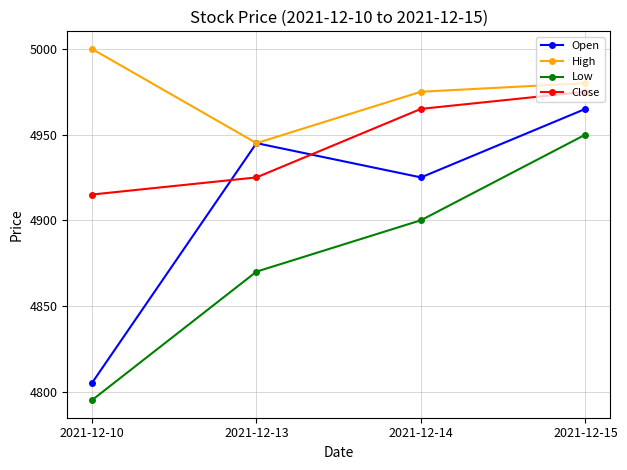

Reading left to right, what are all the values shown in this chart?

Open: 2021-12-10=4805	2021-12-13=4945	2021-12-14=4925	2021-12-15=4965
High: 2021-12-10=5000	2021-12-13=4945	2021-12-14=4975	2021-12-15=4980
Low: 2021-12-10=4795	2021-12-13=4870	2021-12-14=4900	2021-12-15=4950
Close: 2021-12-10=4915	2021-12-13=4925	2021-12-14=4965	2021-12-15=4975